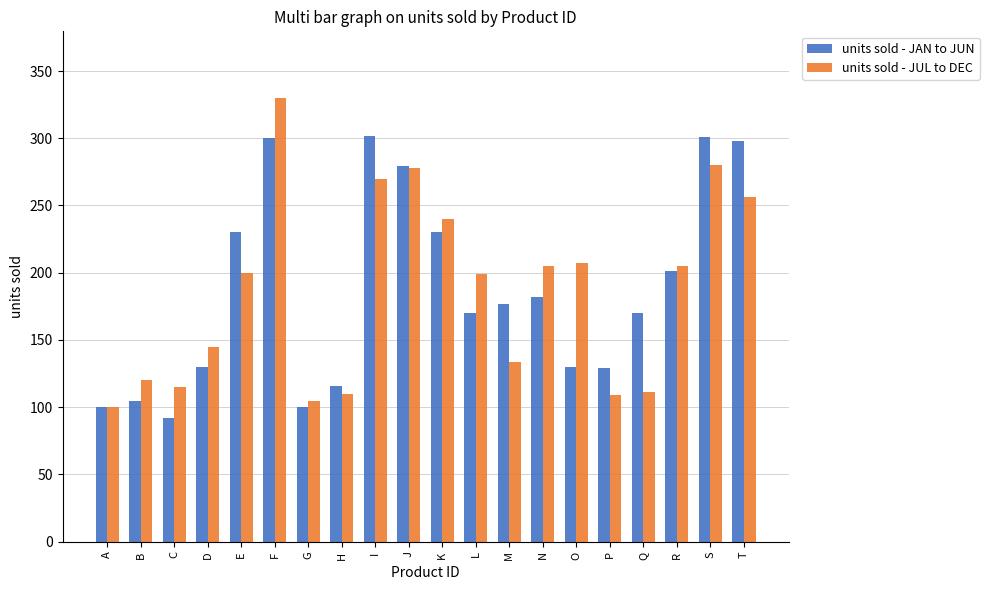

How many bars are there in total?

40